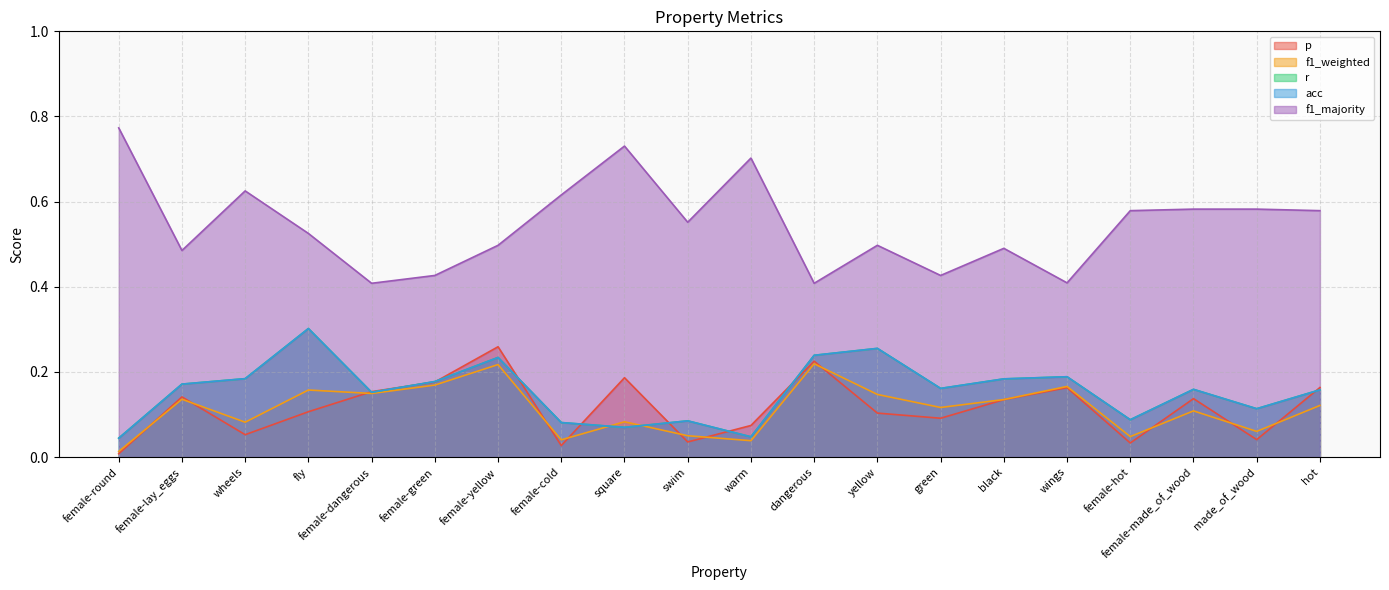

How many times do f1_weighted and acc cross each other?

2